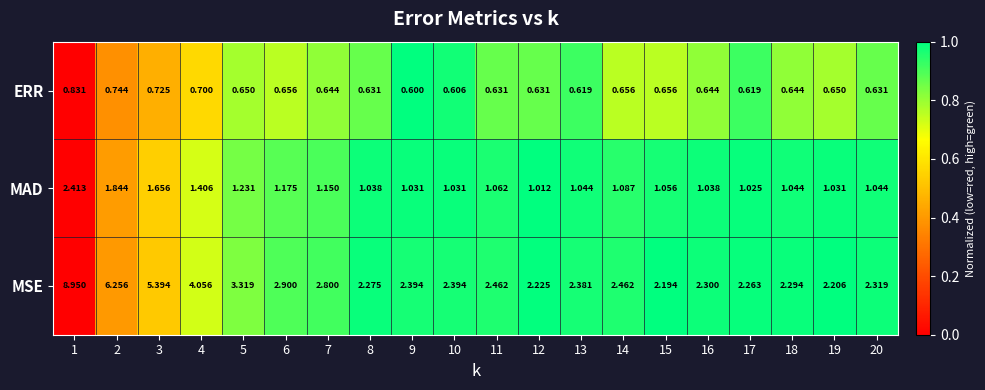

List the series in order of their peak value, highest first.

MSE, MAD, ERR